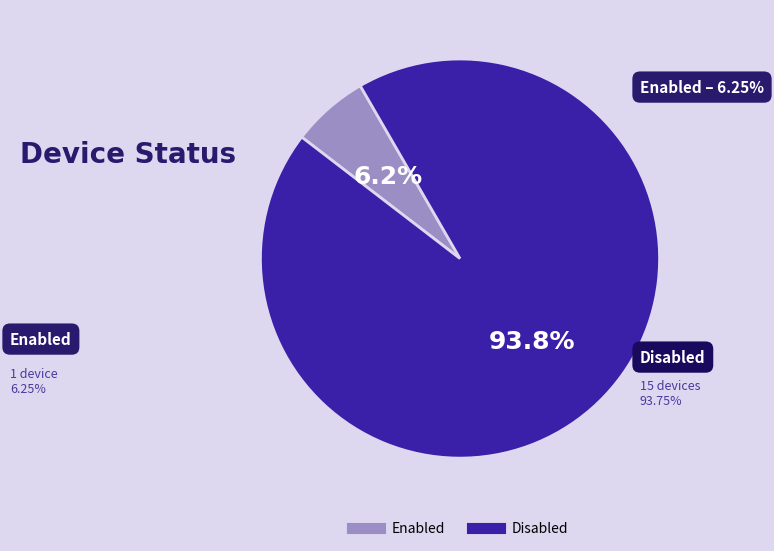

Which category has the biggest portion of the pie?

Disabled